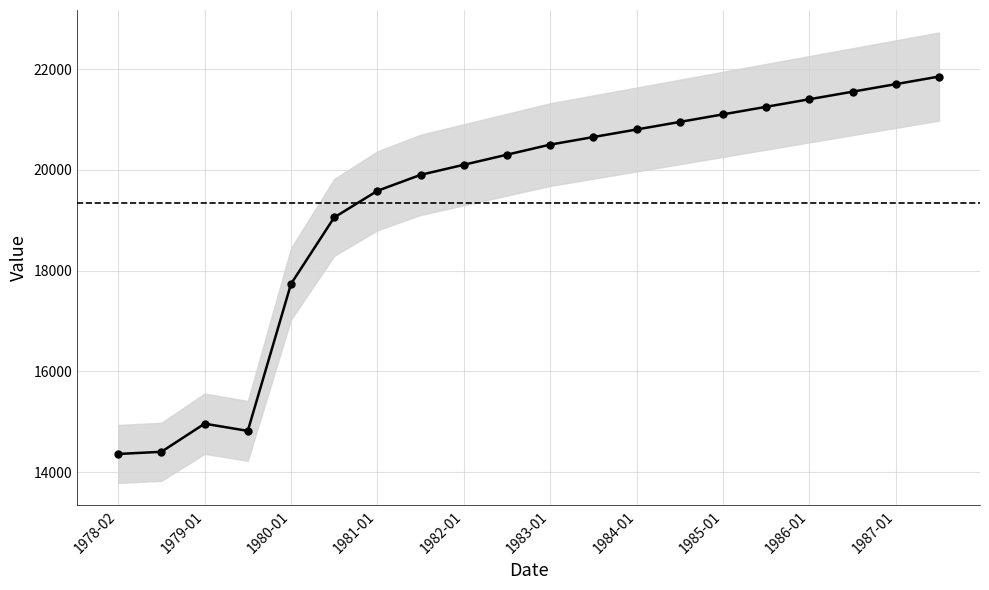

How many values are below 20500?

10